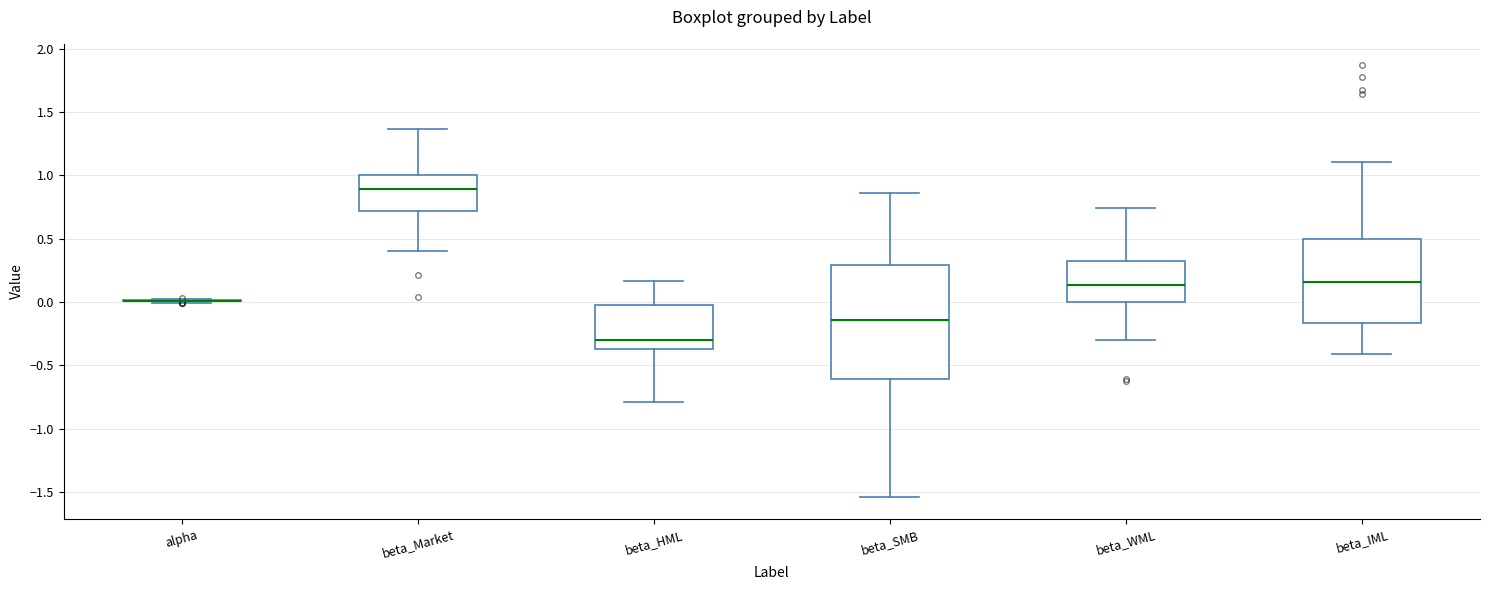

Where is the upper edge of the box for beta_Market on the y-axis? The values are not printed on the chart, so give them approximately, as read against the axis.

1.00